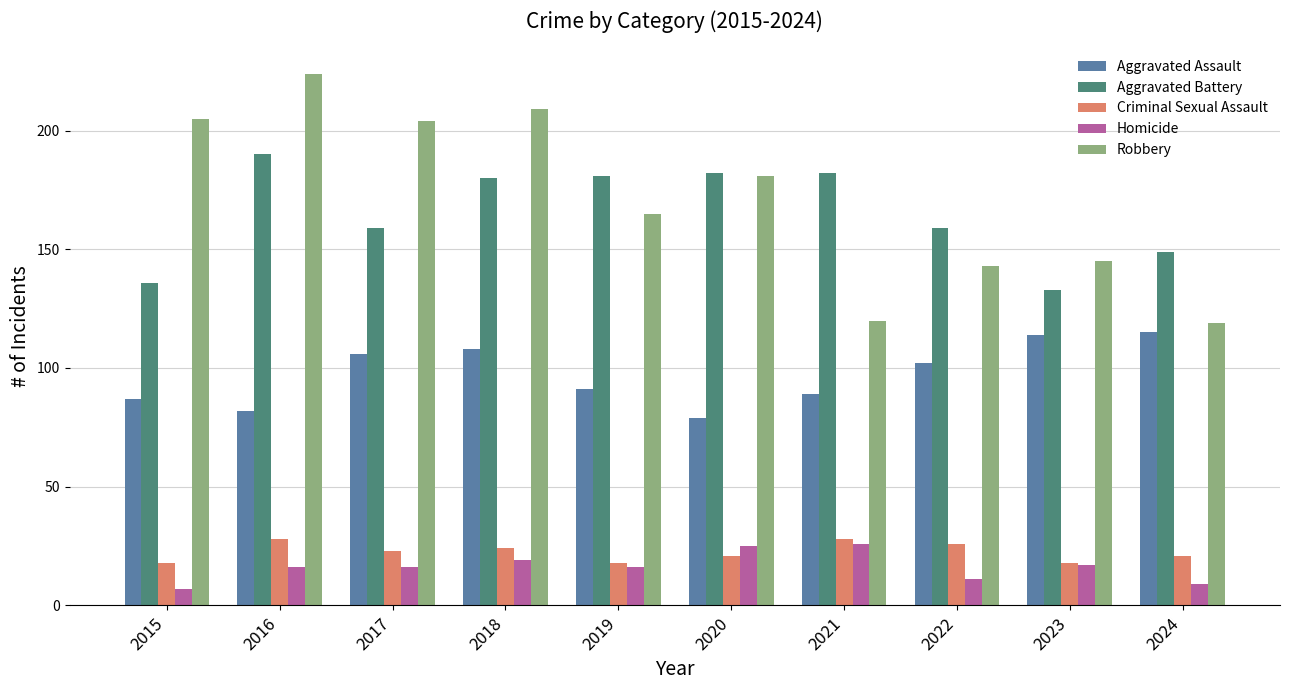

At which label does Robbery reach its peak?

2016